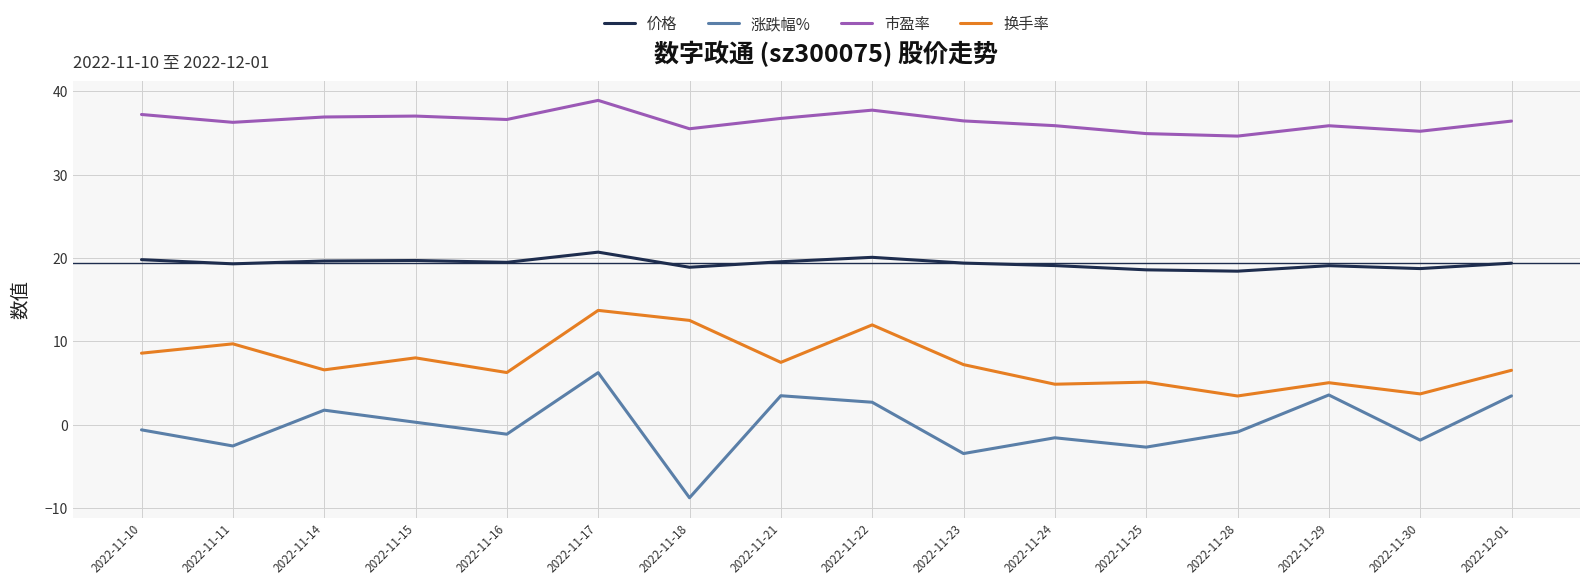

True or false: 价格 has a value of 4.1 at 2022-11-23.

False